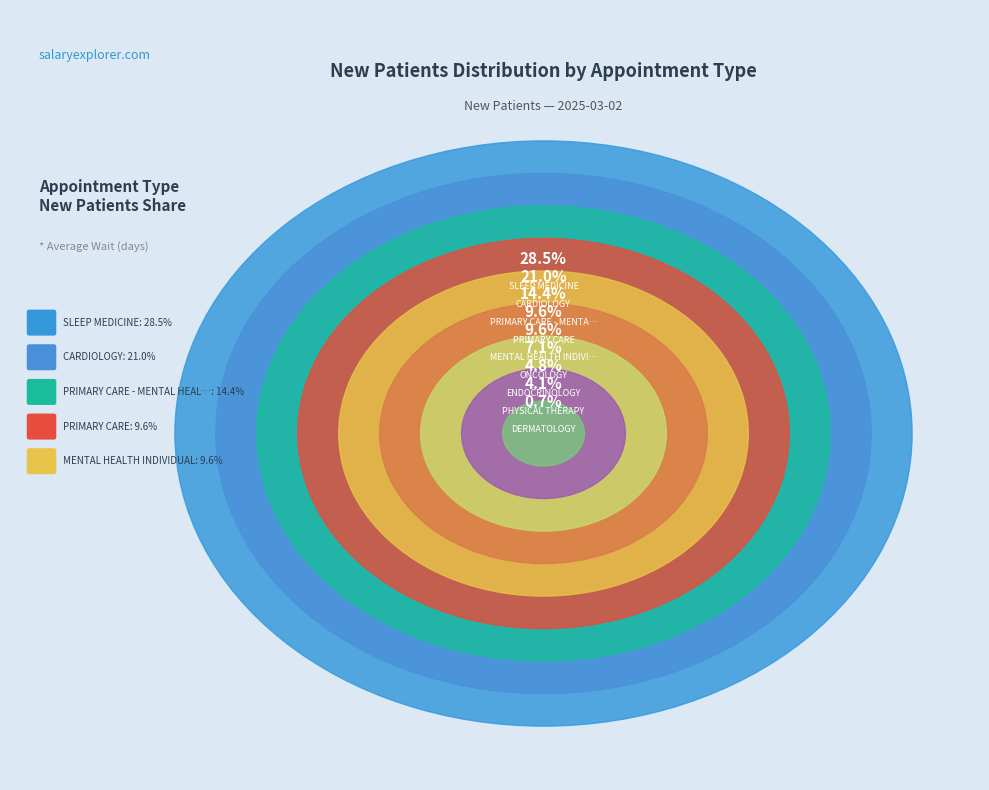

Is it true that ENDOCRINOLOGY is 5% of the pie?

True